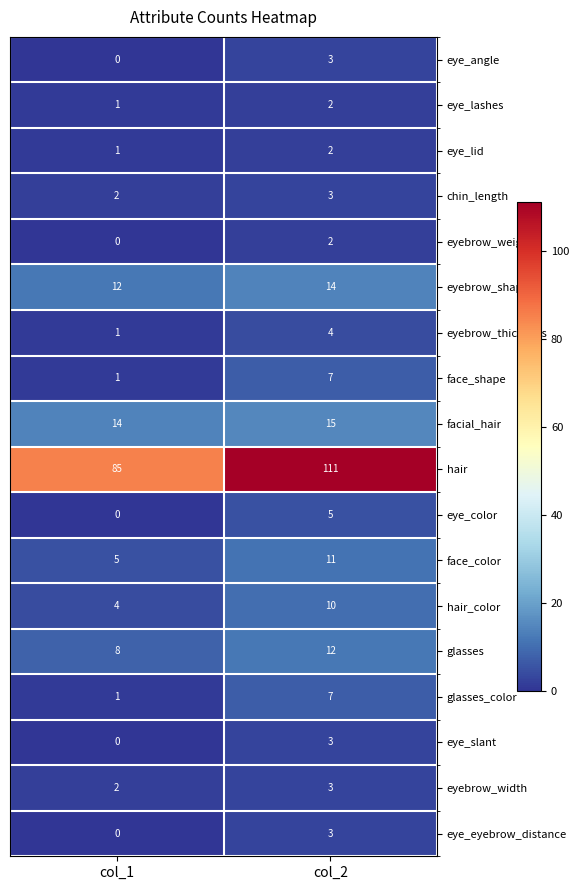

How many data points in chin_length are less than 3?

1